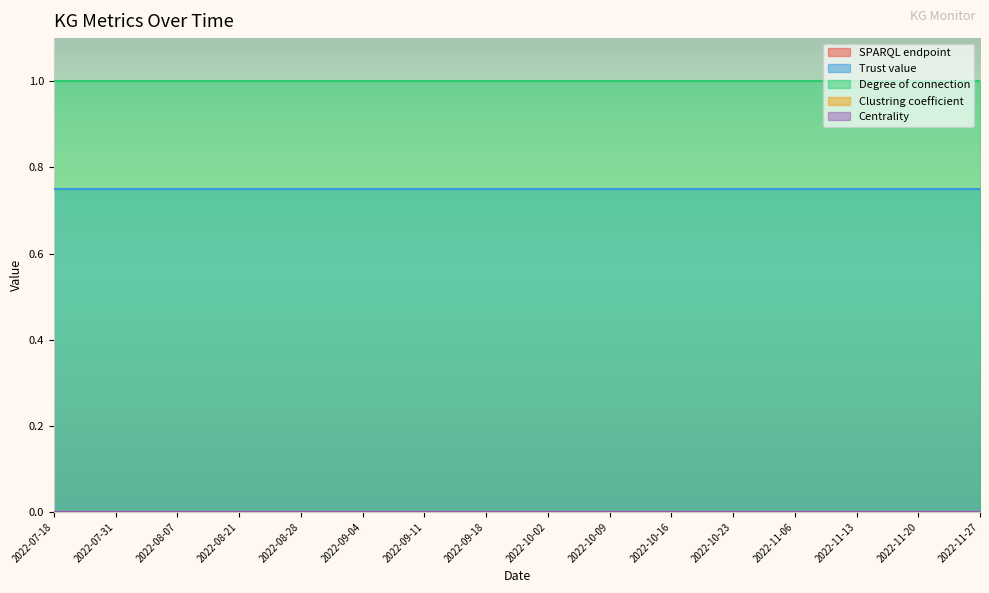

True or false: Degree of connection has more than 2 points higher than both neighbors.

False